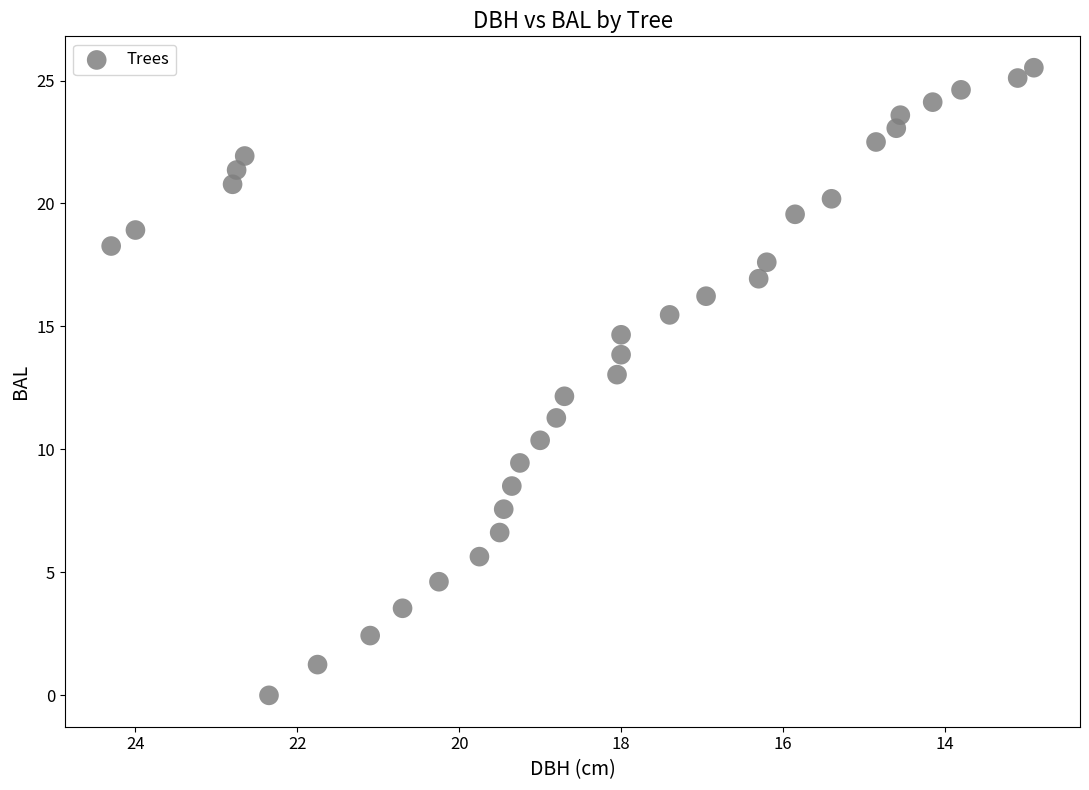

What is the range of Y values (max minus min)?

25.5